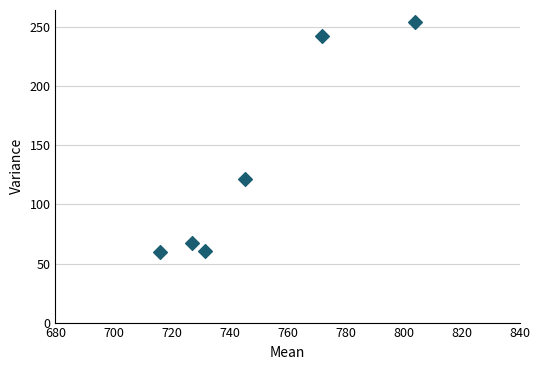

What is the average Y value?

134.4